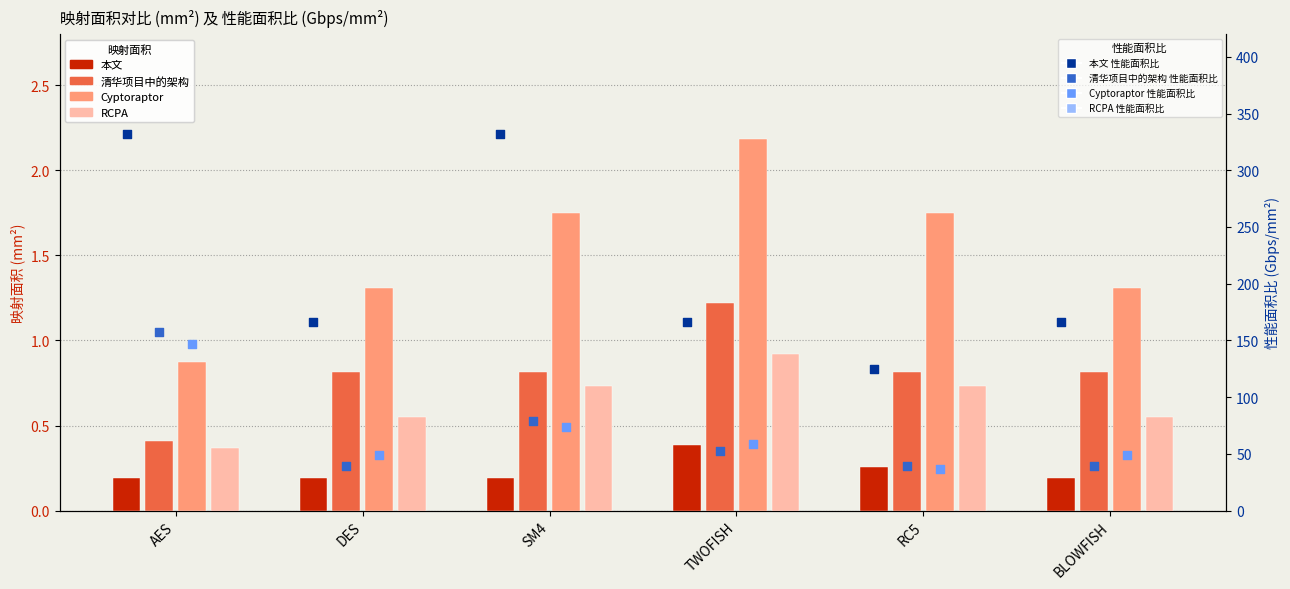

At how many categories does at least one series exceed 0?

6